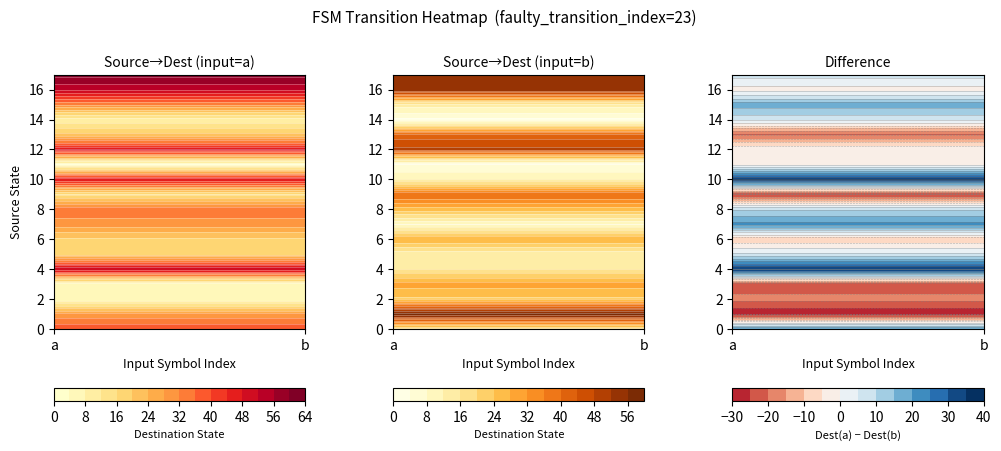

Reading left to right, what are all the values shown in this chart?

0: 39	19
1: 29	59
2: 5	23
3: 6	30
4: 52	16
5: 19	13
6: 19	28
7: 30	8
8: 35	26
9: 15	40
10: 48	12
11: 3	4
12: 49	49
13: 21	42
14: 9	3
15: 32	14
16: 53	55
17: 61	54